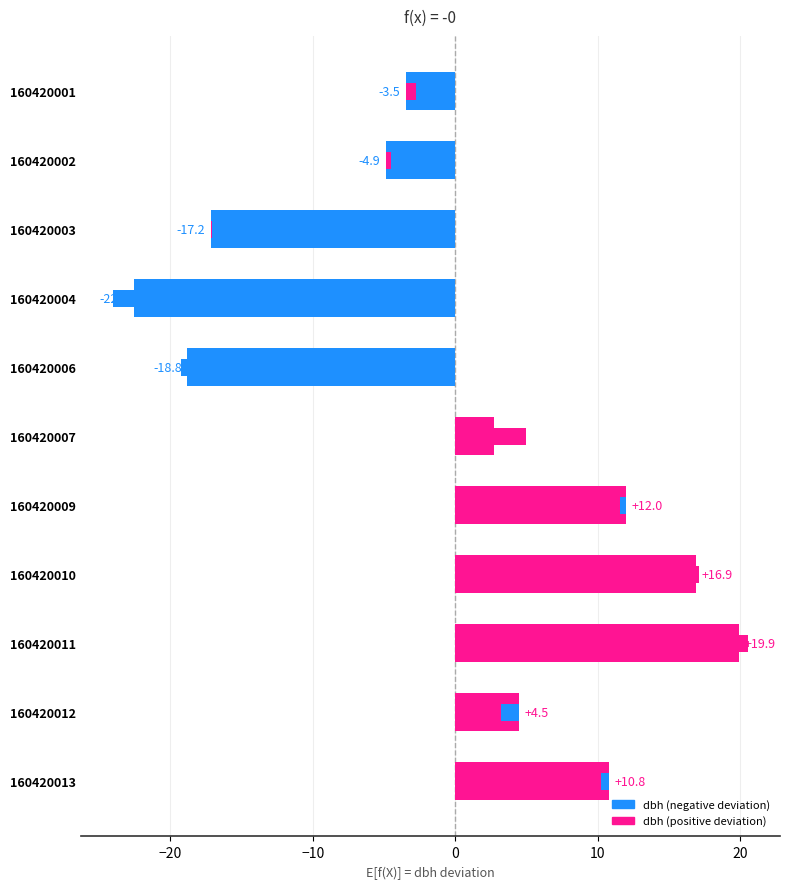

How many values are above zero?

6